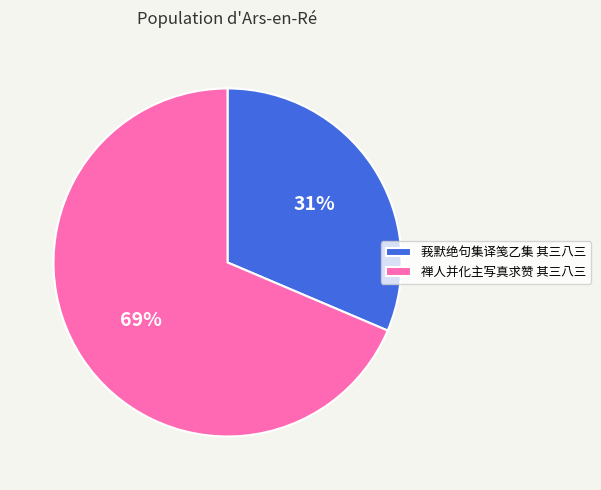

To the nearest percent, what is the average slice percentage?

50%